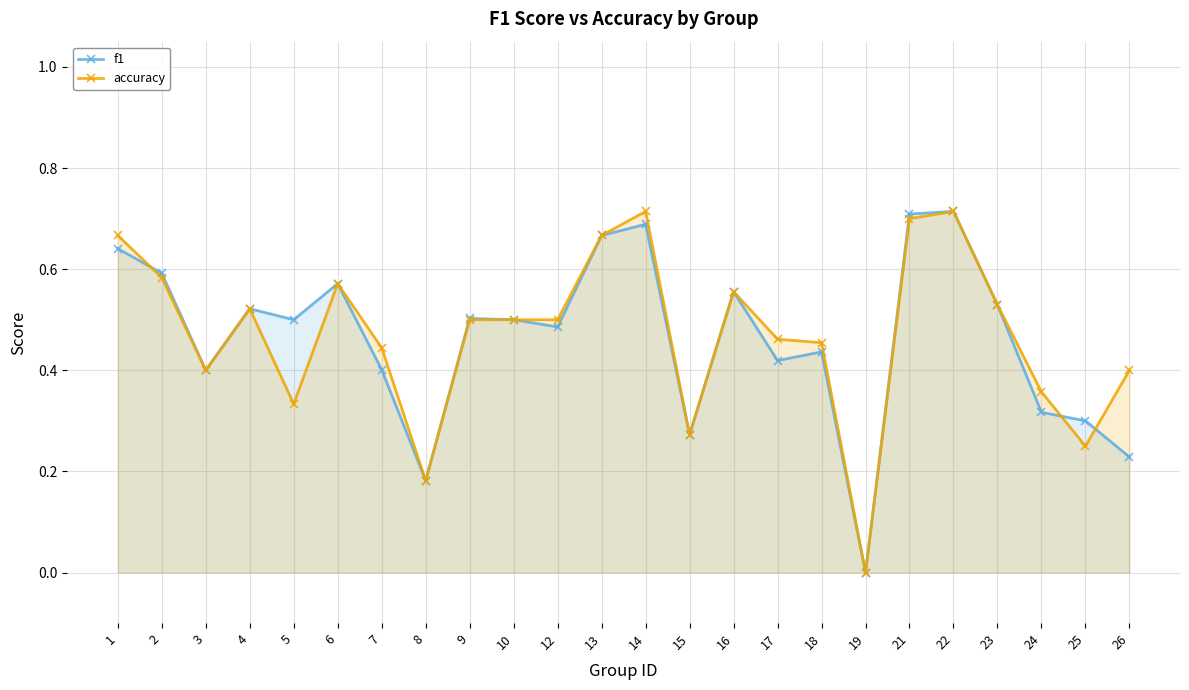

Count the accuracy values in the range 0 to 1.

24